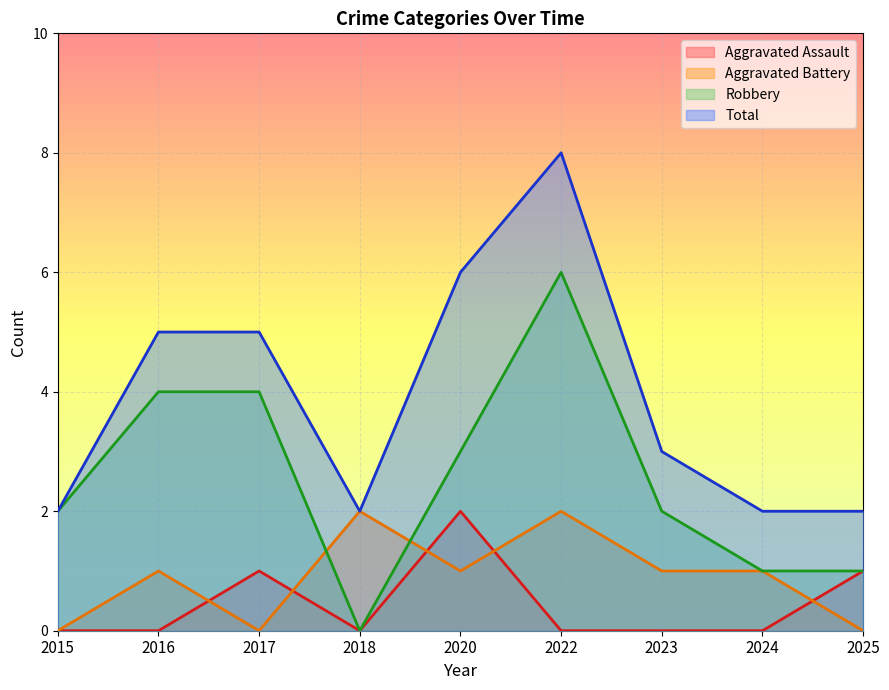

True or false: Total and Aggravated Battery intersect in this chart.

False